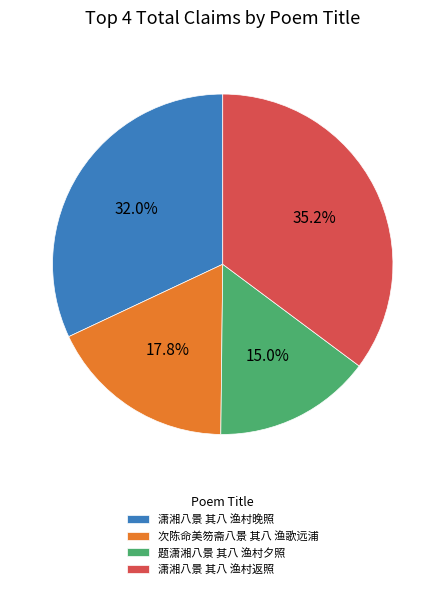

To the nearest percent, what is the combined percentage of 潇湘八景 其八 渔村返照 and 潇湘八景 其八 渔村晚照?

67%